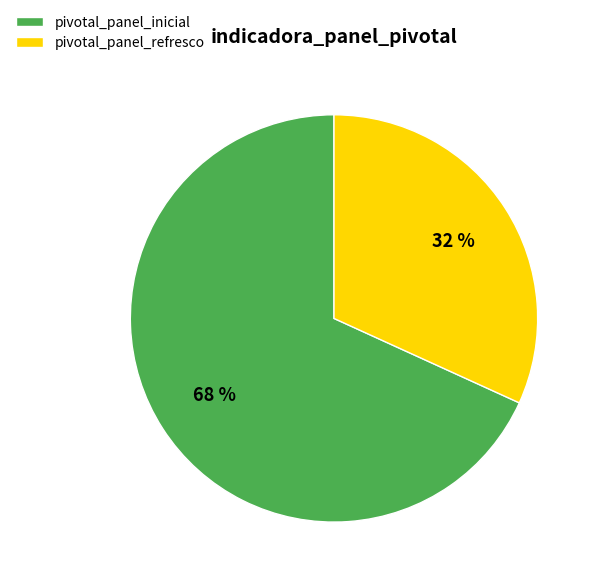

The pivotal_panel_refresco slice represents 32% of the pie. True or false?

True